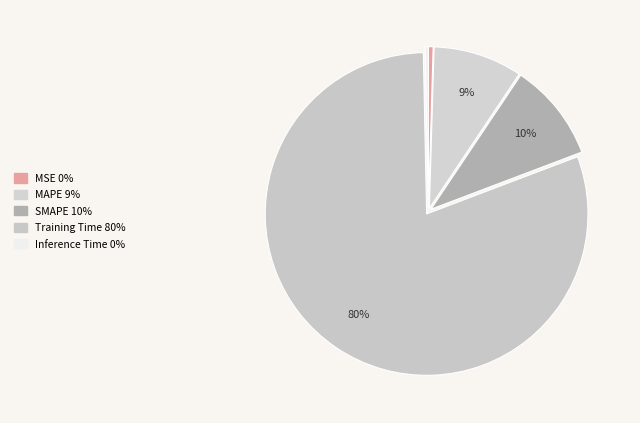

Rank the categories by value from lowest to highest.

Inference Time, MSE, MAPE, SMAPE, Training Time